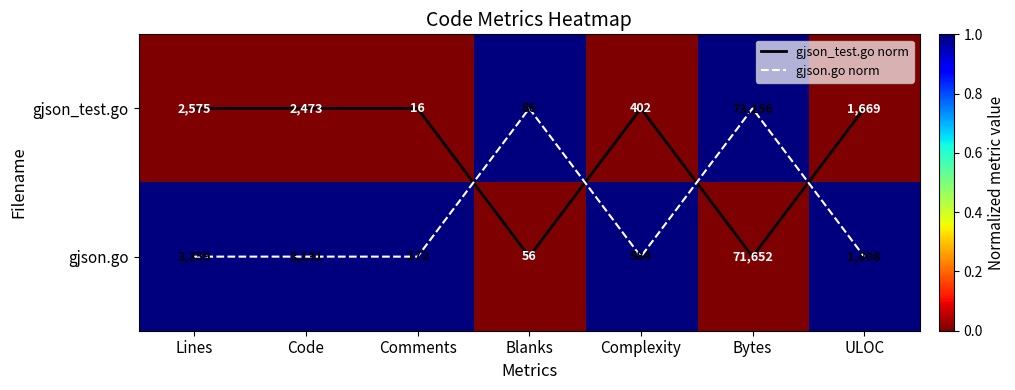

The value of gjson.go at Lines is 1. True or false?

True